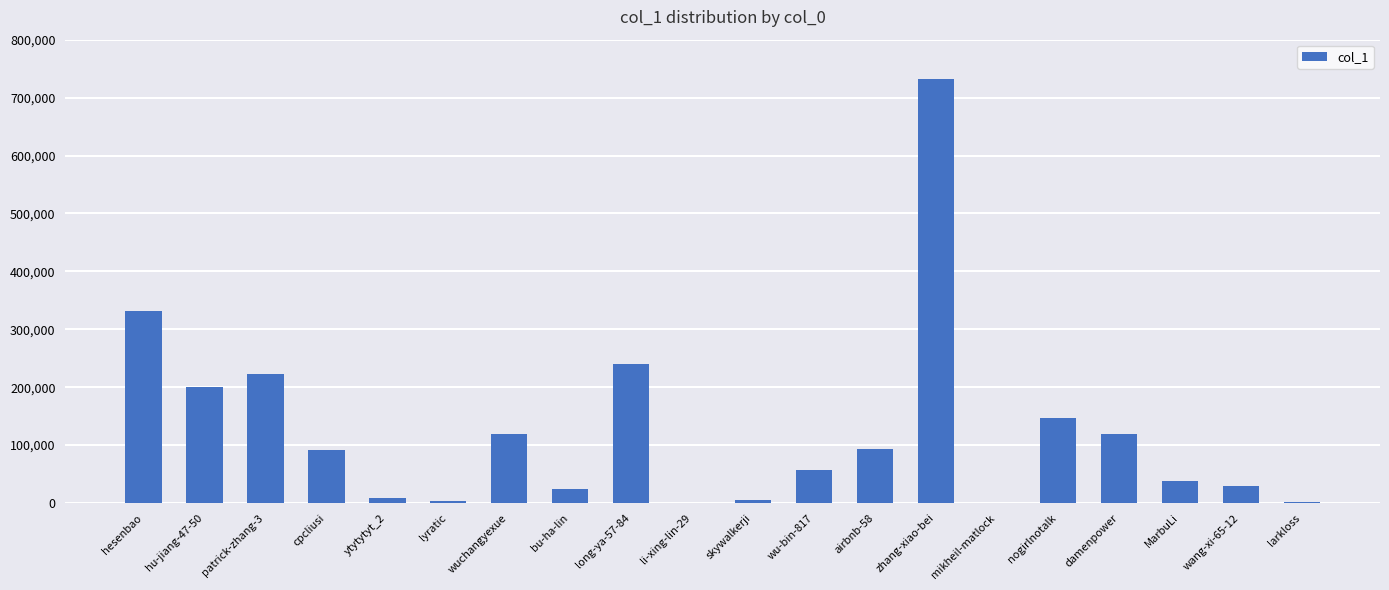

What is the change in value from hu-jiang-47-50 to damenpower?

-80342